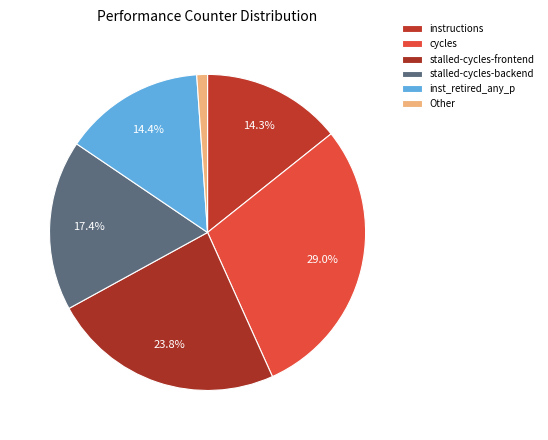

Is there any slice that represents more than half of the pie?

No